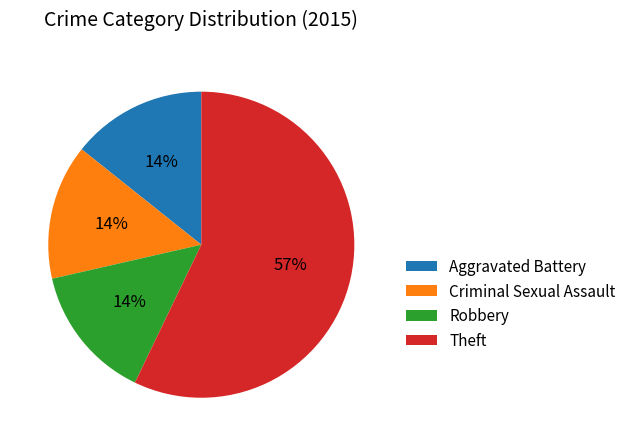

Between Theft and Robbery, which is larger?

Theft